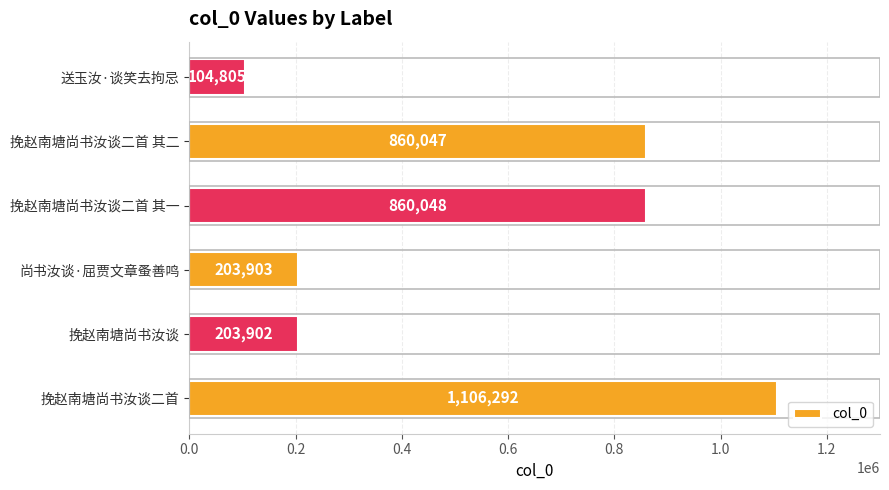

At which label is the value closest to 605548?

挽赵南塘尚书汝谈二首 其二